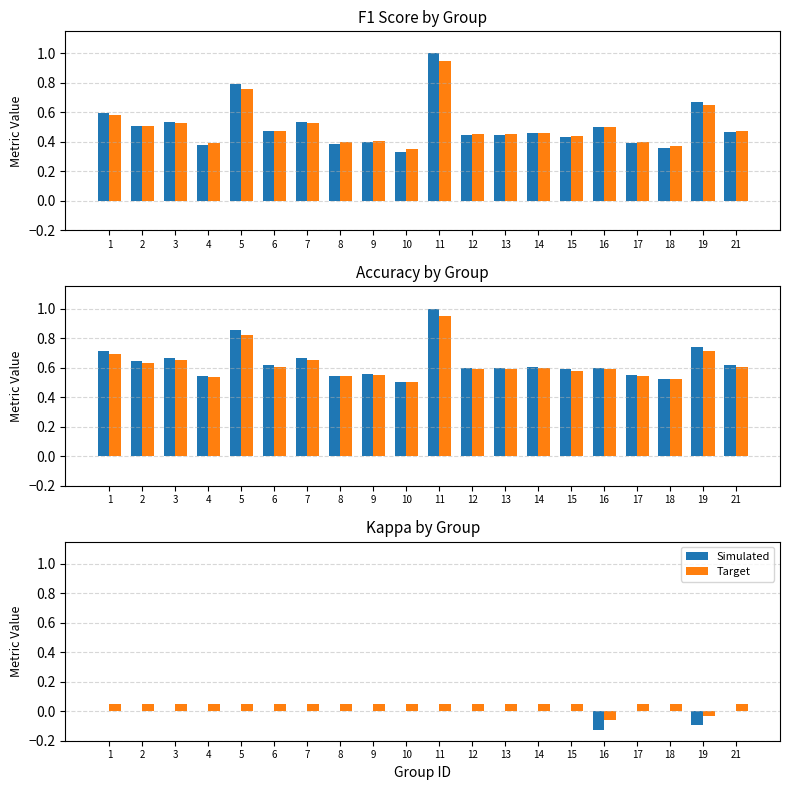

How many distinct data groups are displayed?

2